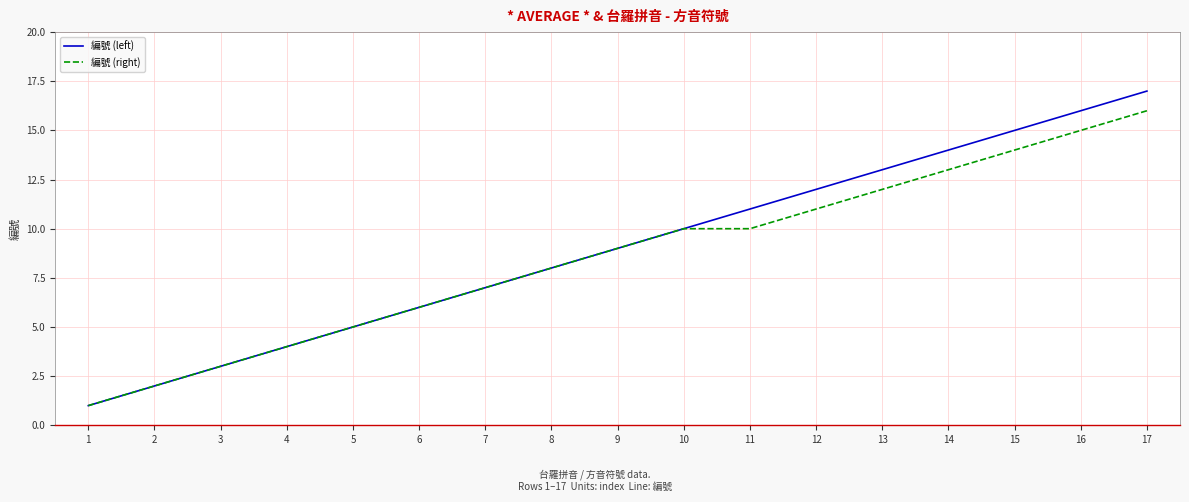

Which series has the widest spread of values?

編號 (left)